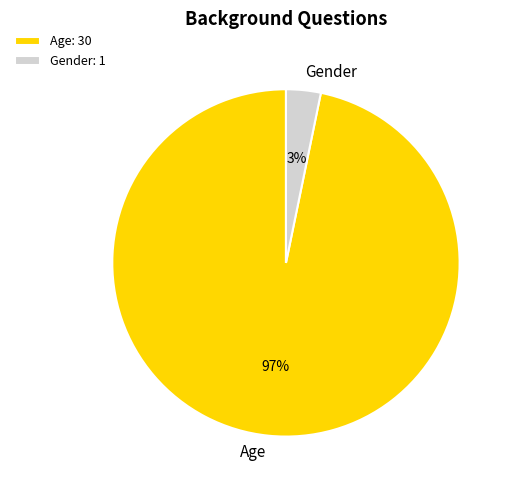

To the nearest percent, what portion does Gender represent?

3%